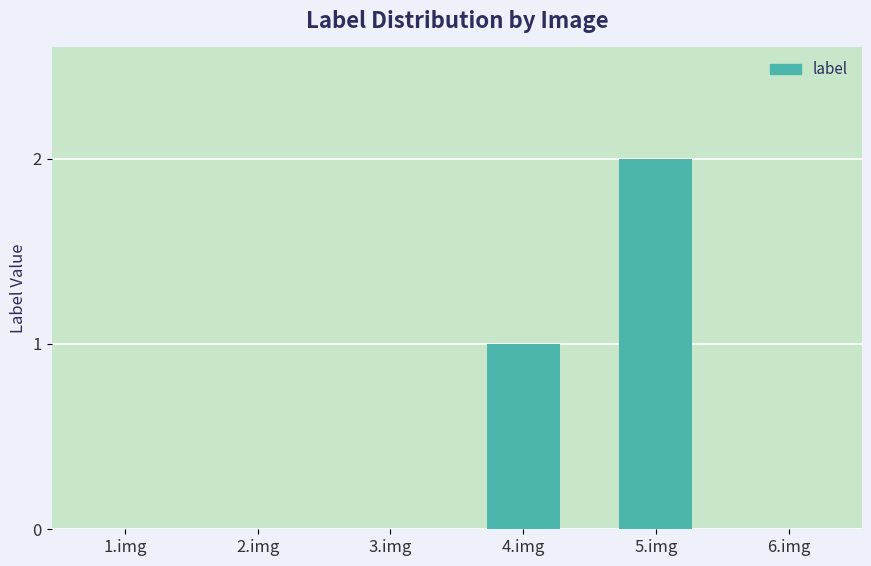

Count the number of categories in the chart.

6